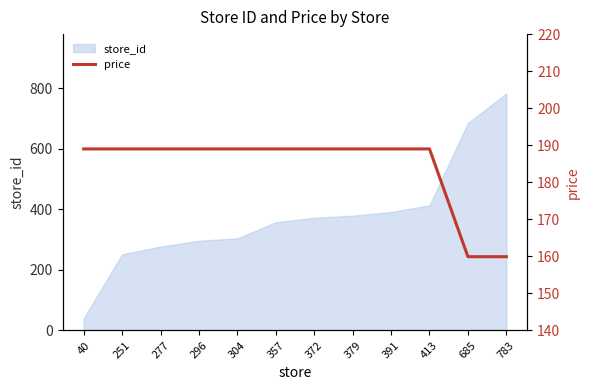

Where is the data nearest to the value 174?

685